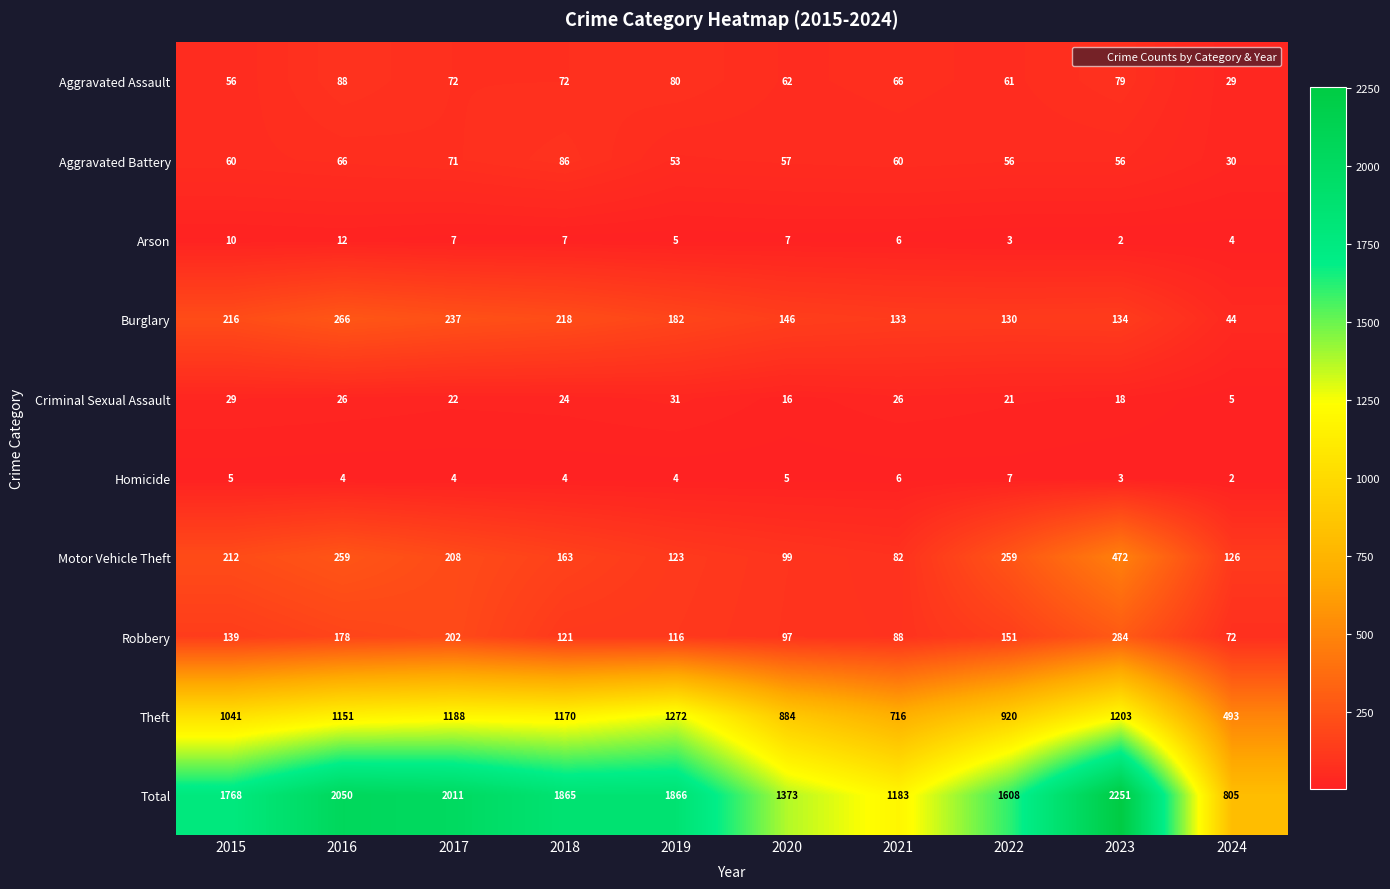

How many series are shown in this chart?

10